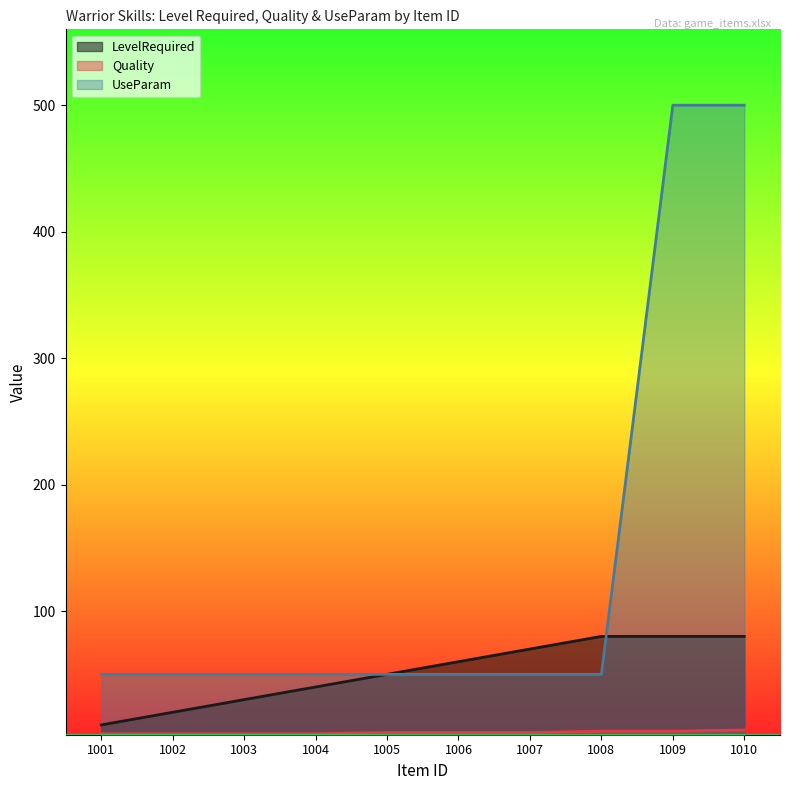

What is the value of the Quality point at the 3rd from the left?

3